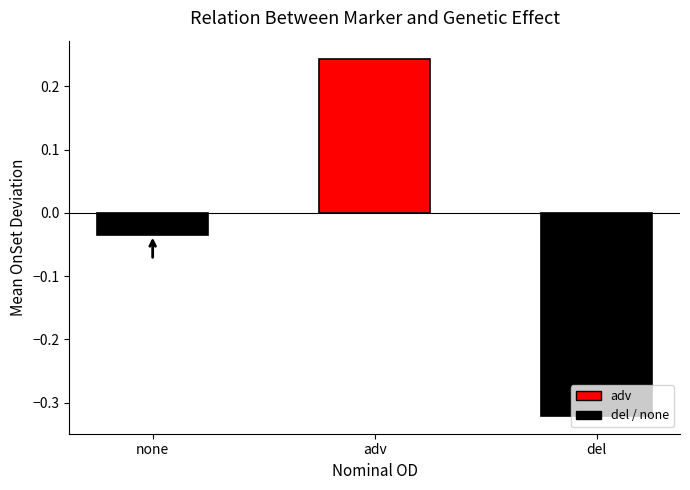

Rank the categories by value from highest to lowest.

adv, none, del